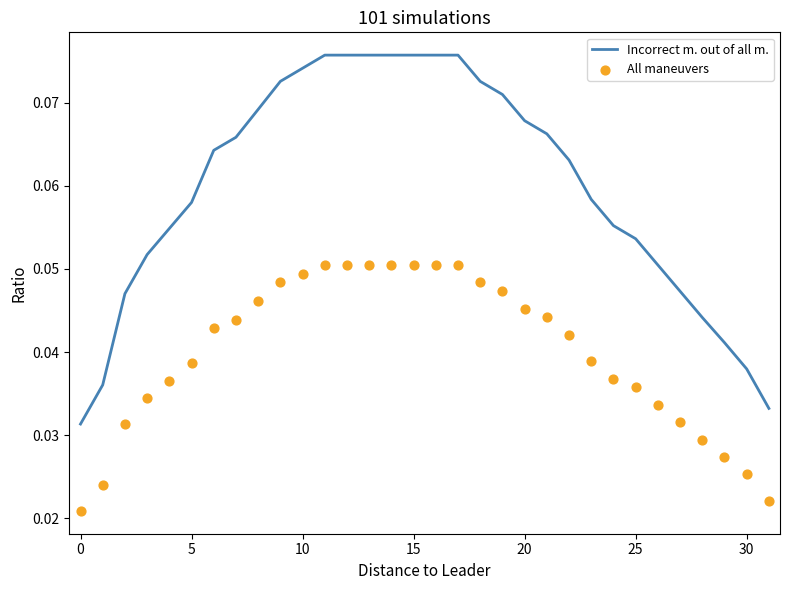

Is the value of Incorrect m. out of all m. at 22 greater than the value of All maneuvers at 13?

Yes